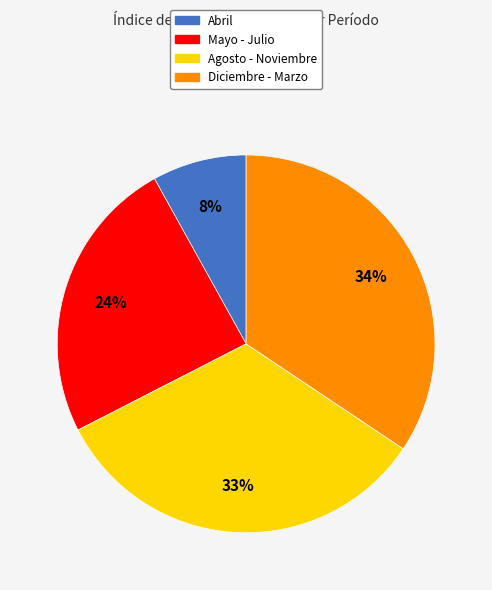

How many segments does this pie chart have?

4